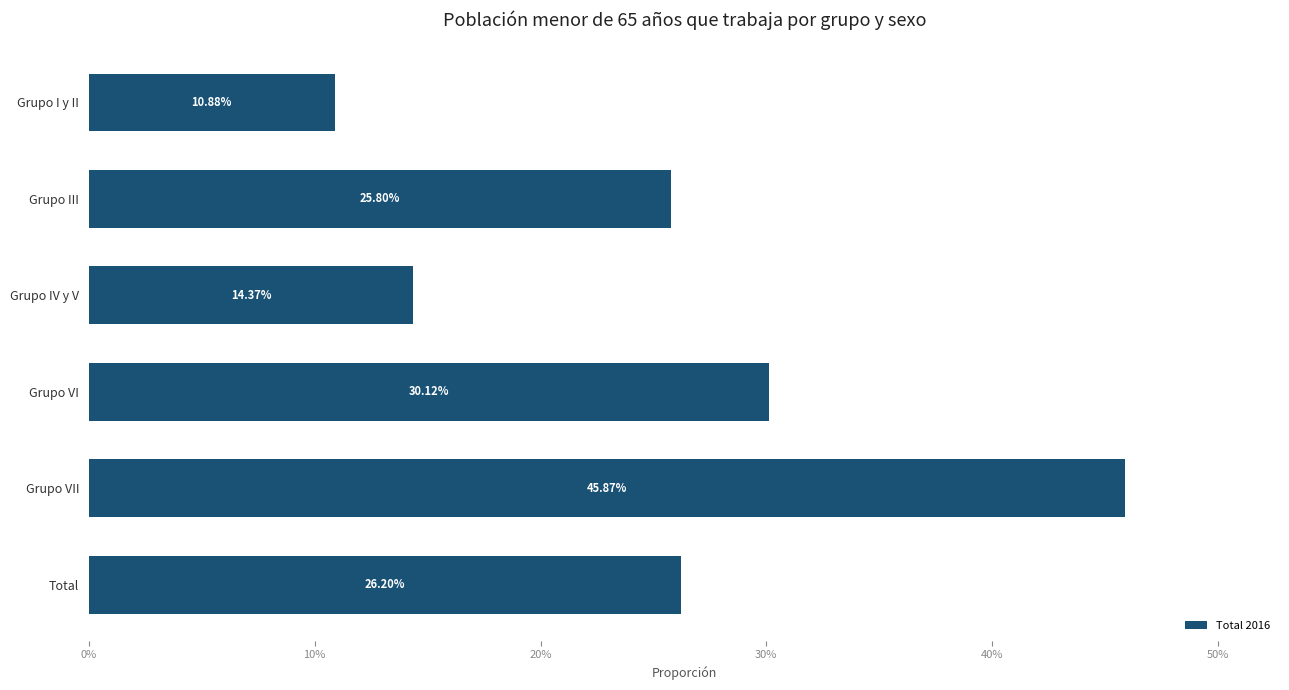

Are the bars horizontal?

Yes